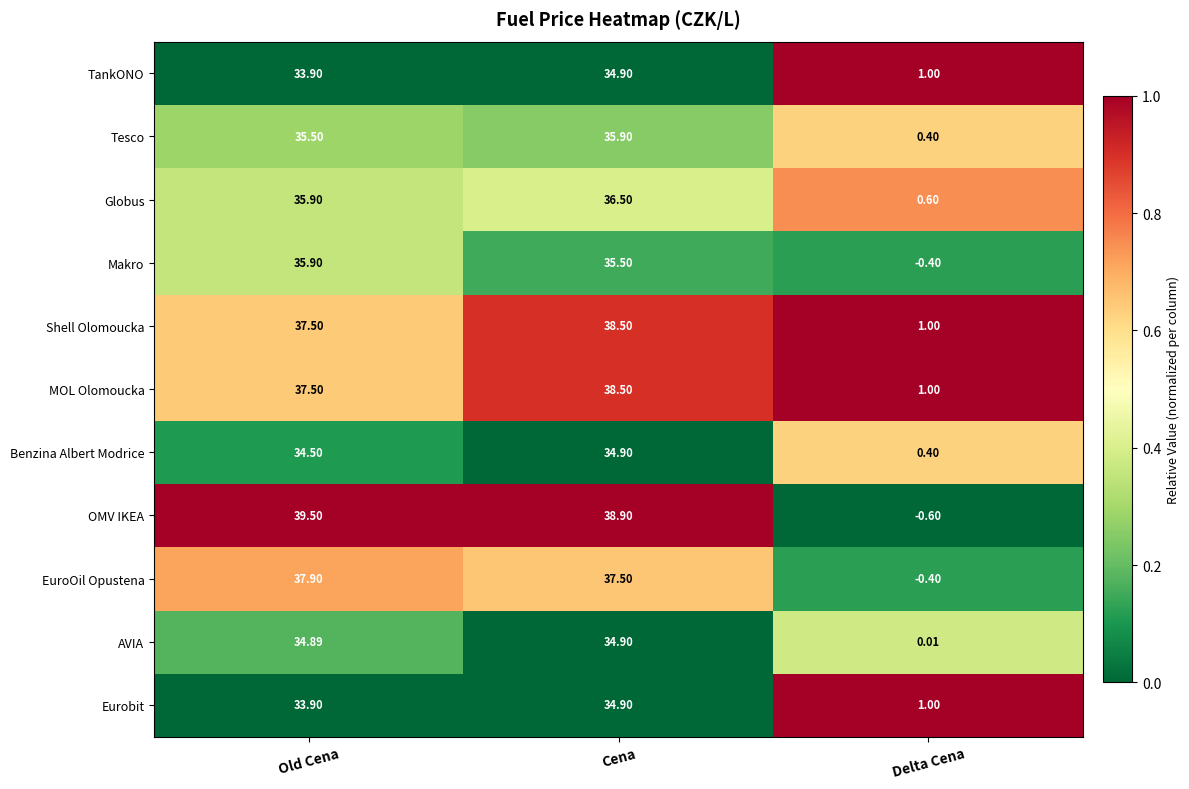

Which series has the largest total across all categories?

OMV IKEA